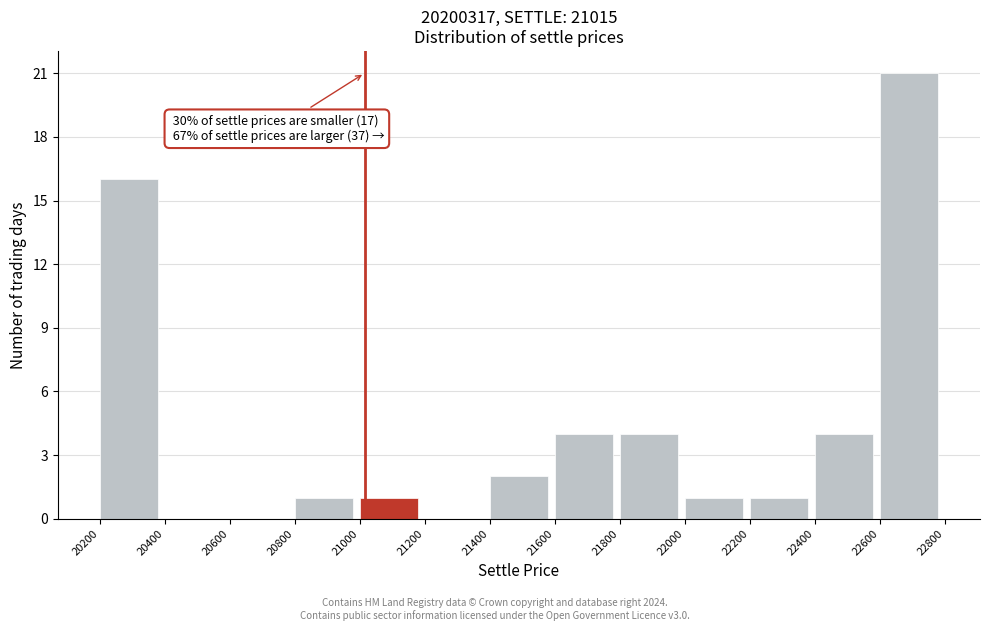

Over which range of the x-axis is the bar tallest?

22600 to 22800